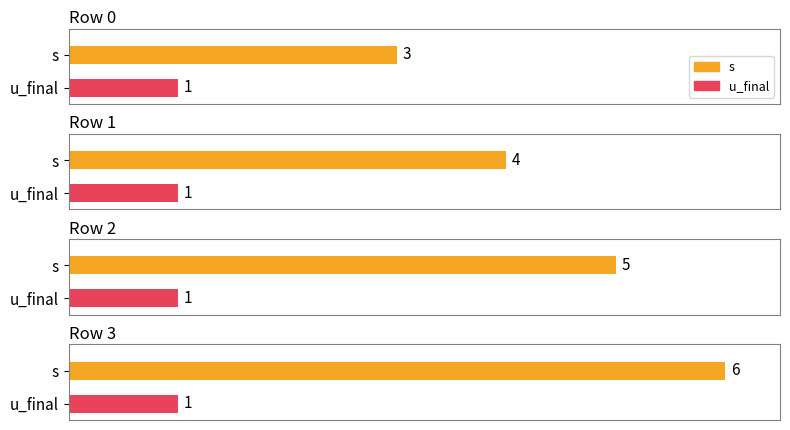

Reading left to right, list all the values displayed in this chart.

s: 3	4	5	6
u_final: 1	1	1	1